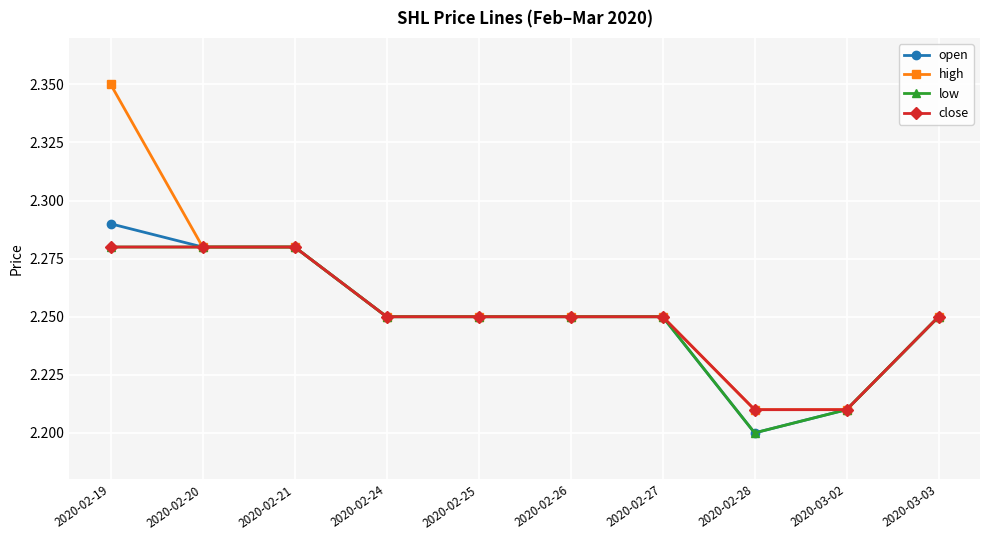

True or false: close has a value of 3.9 at 2020-02-25.

False